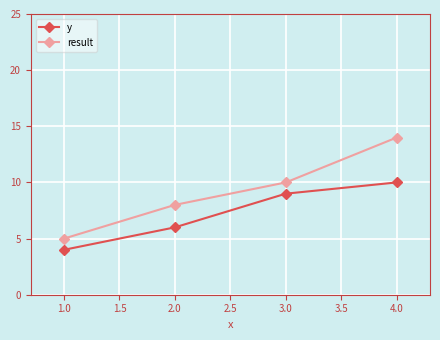

Reading left to right, list all the values displayed in this chart.

y: 1.0=4	2.0=6	3.0=9	4.0=10
result: 1.0=5	2.0=8	3.0=10	4.0=14